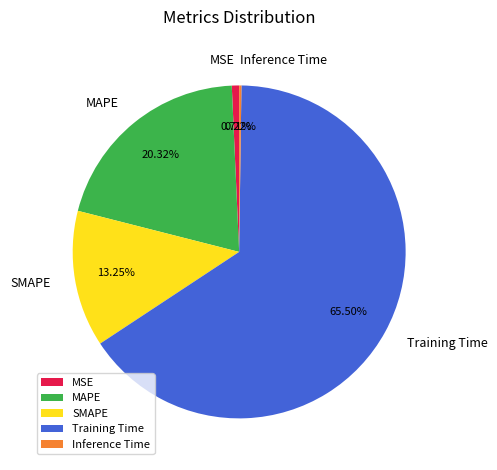

Which category has the biggest portion of the pie?

Training Time